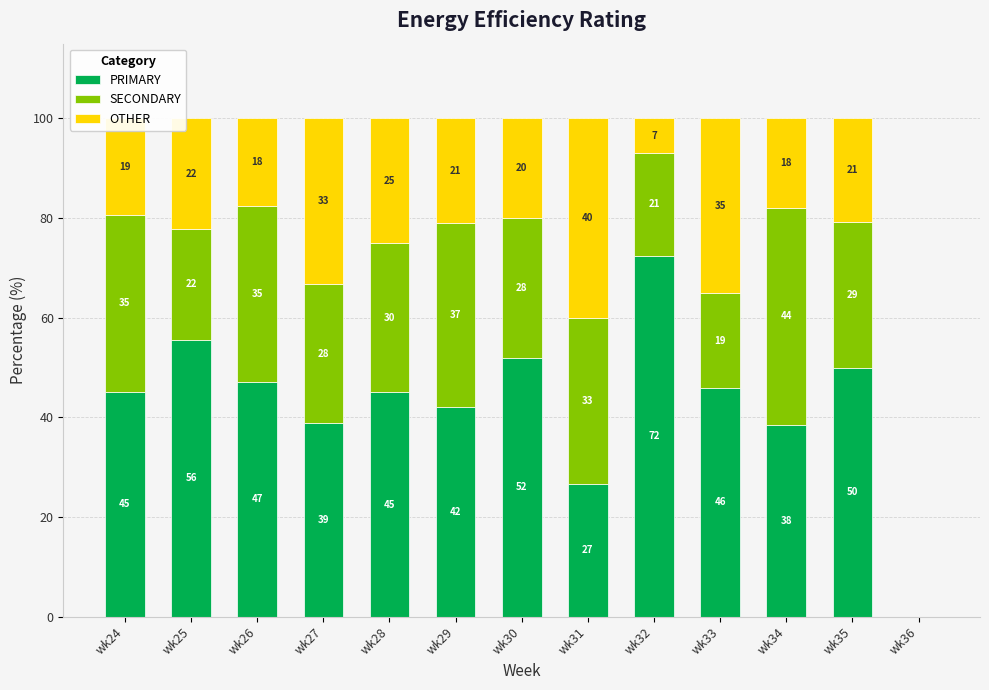

True or false: PRIMARY has a value of 45.2 at wk24.

True